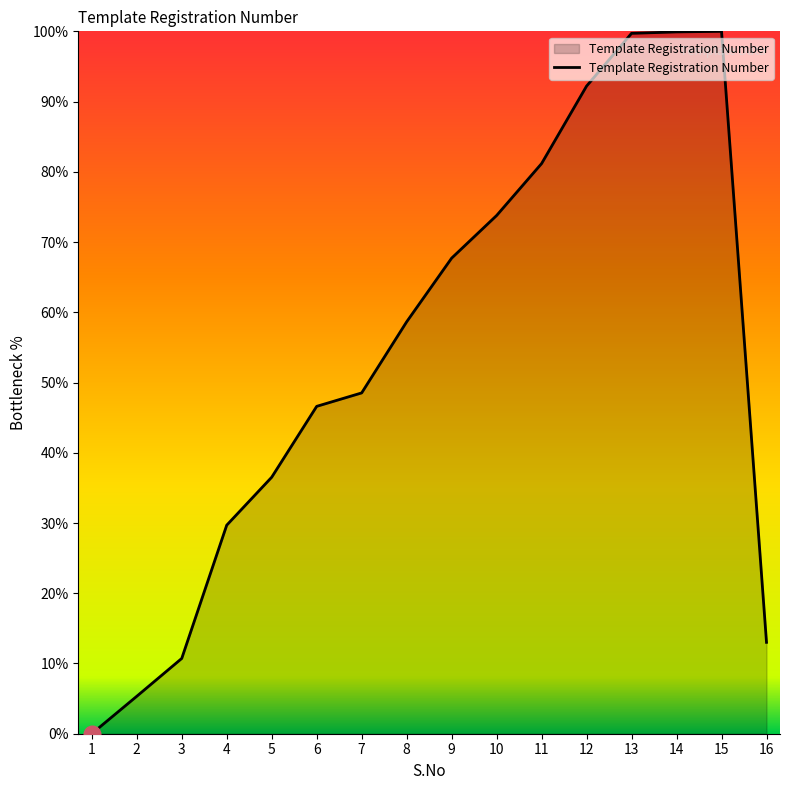

Is it true that the value at 4 is 29.7?

True